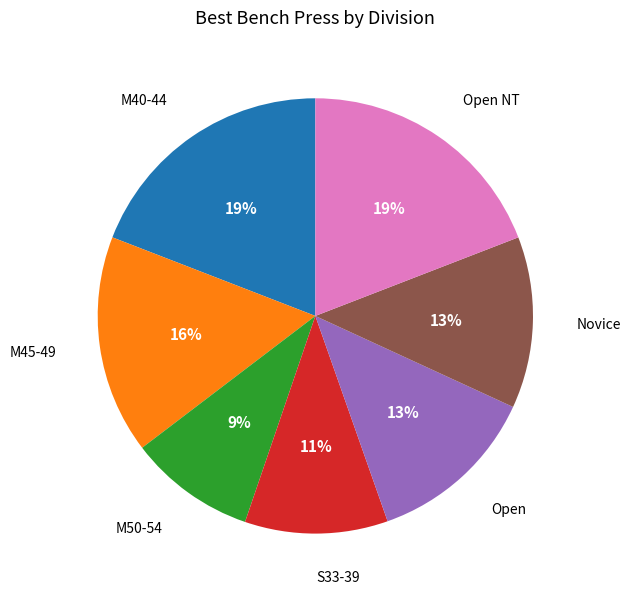

Approximately how many times larger is the value at Novice compared to M45-49?

0.8